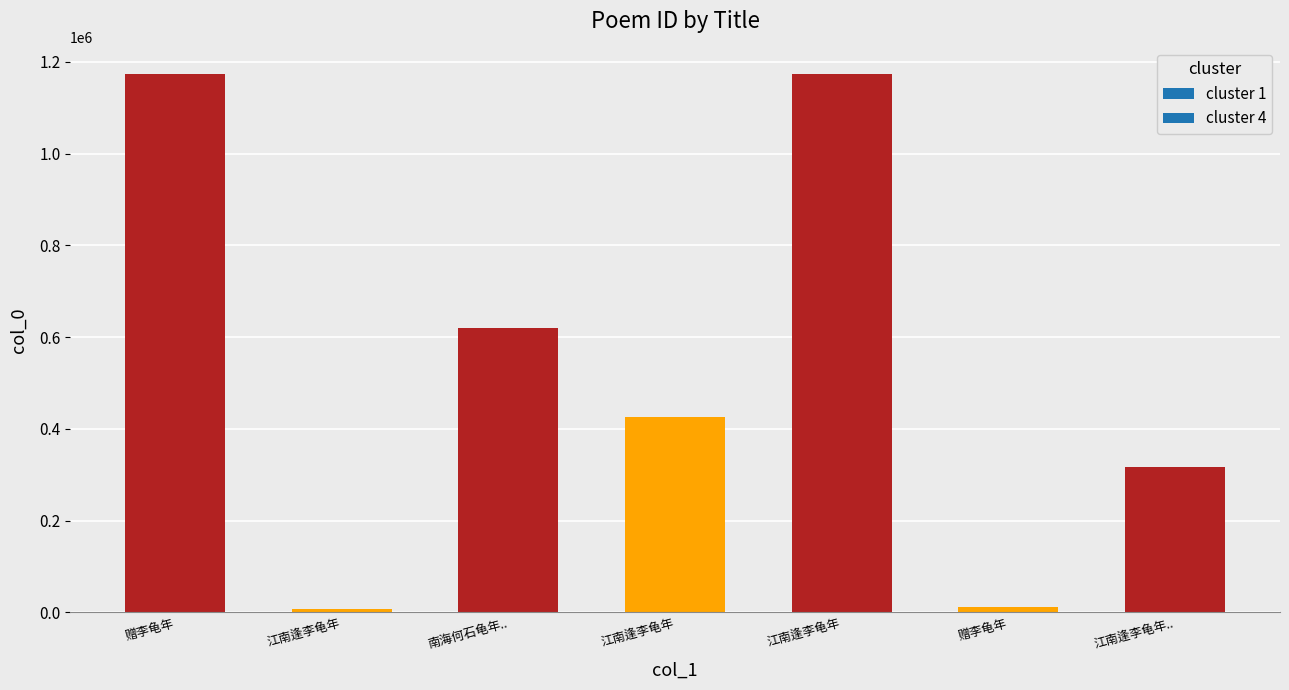

How many categories are shown in the chart?

7